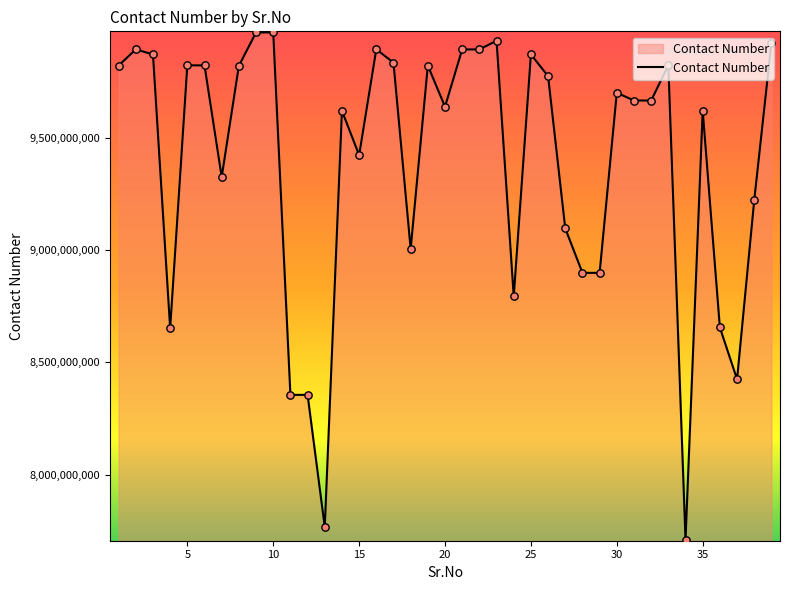

What is the difference between the maximum and minimum values?

2257051353